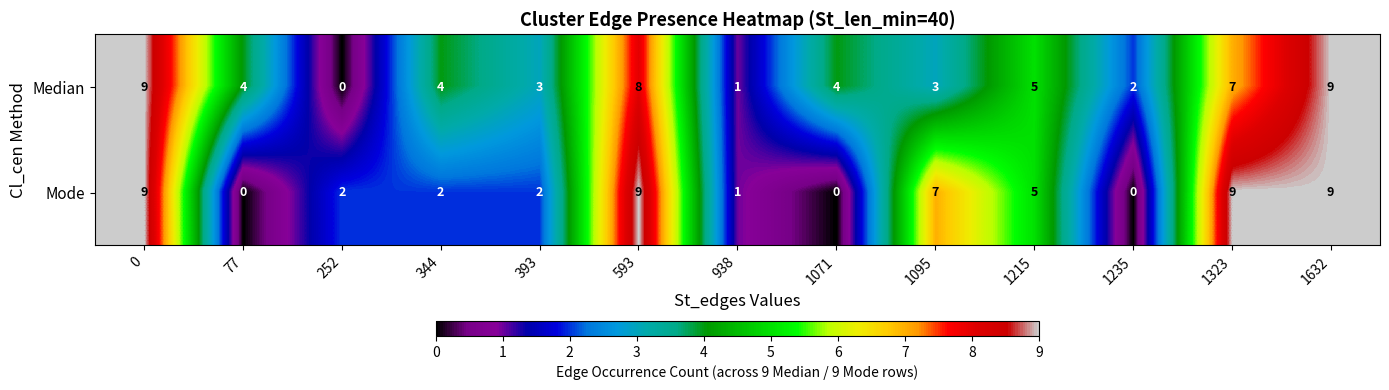

What is the highest value of the Mode series?

9